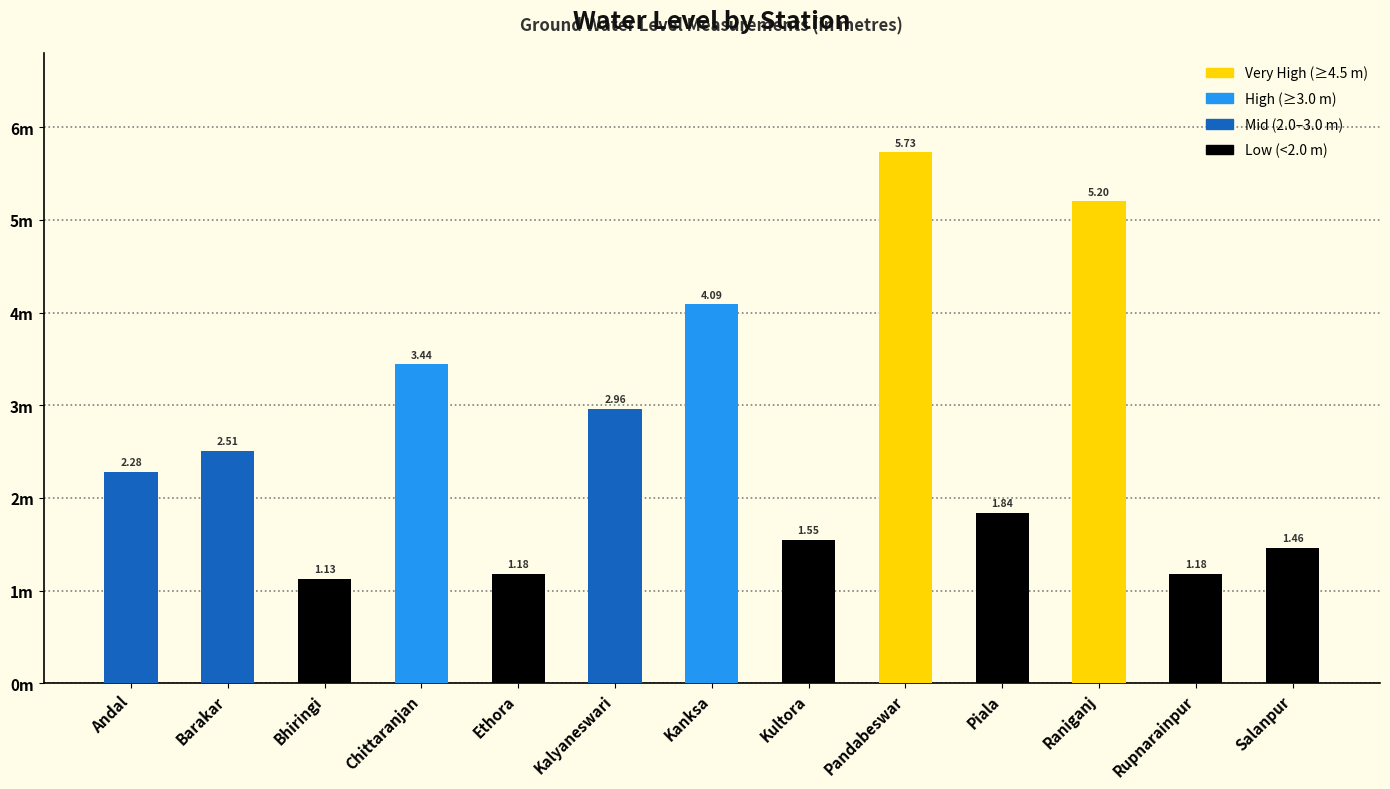

How many bars are there in total?

13